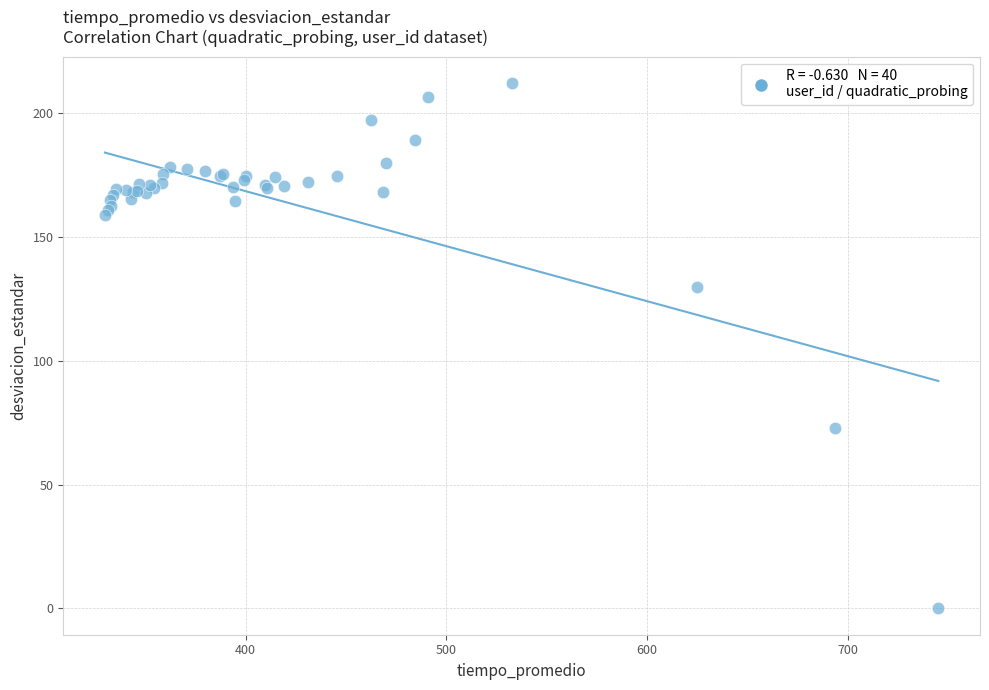

What Y value in the scatter plot is closest to 106?

129.9